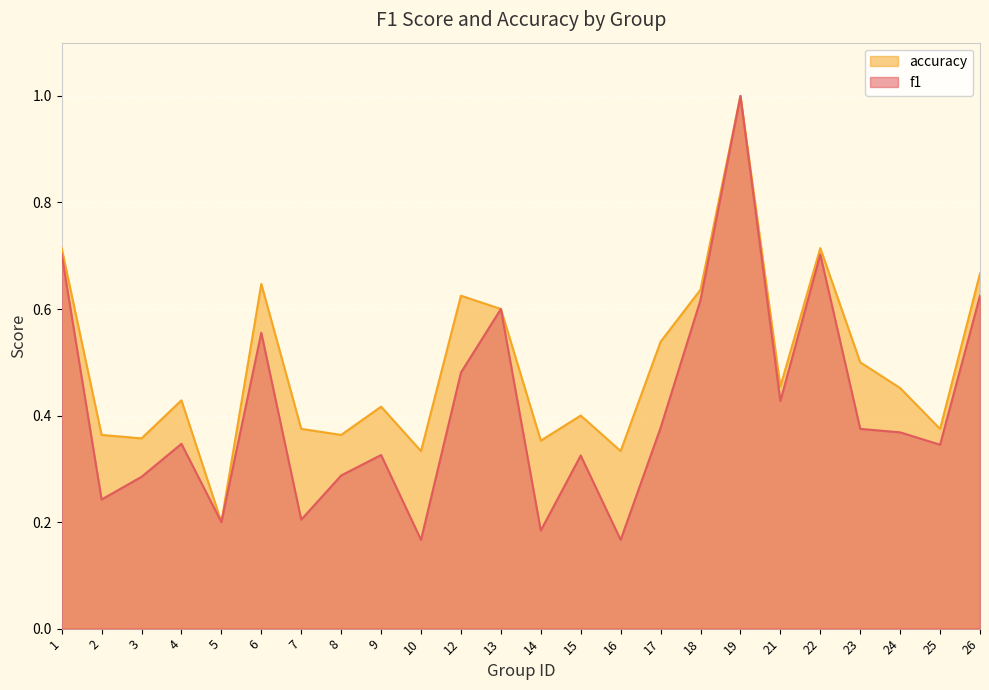

True or false: accuracy has more than 0 interior local peaks.

True